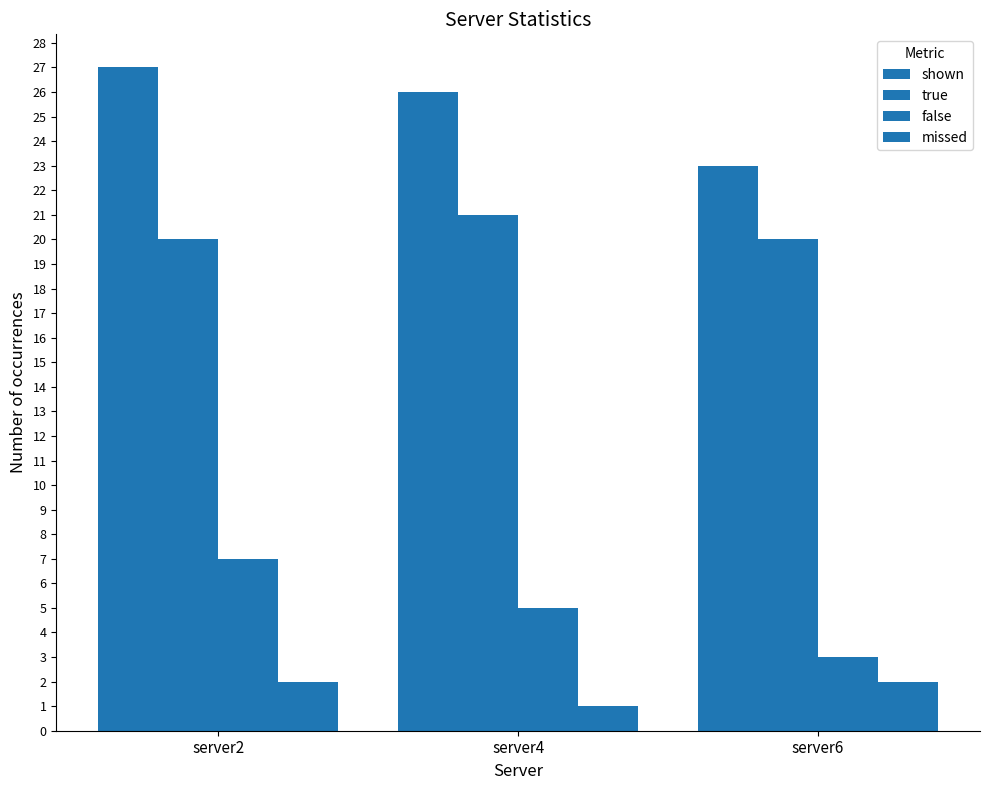

Between server2 and server6, which series saw the biggest shift?

shown